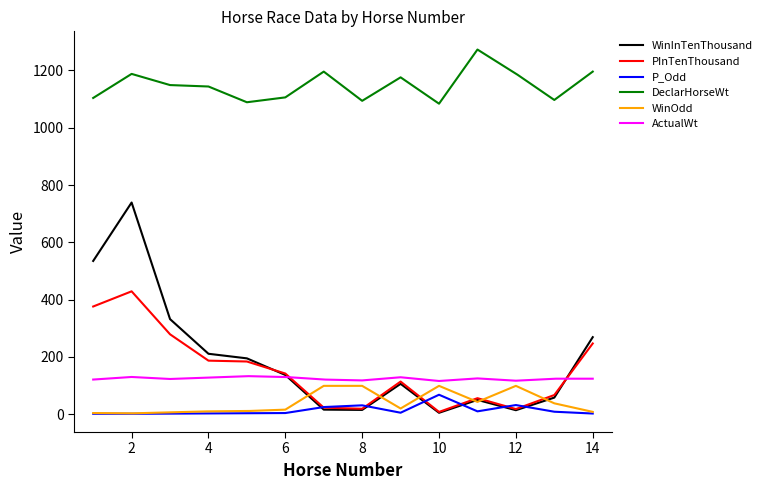

Does the chart have visible grid lines?

No